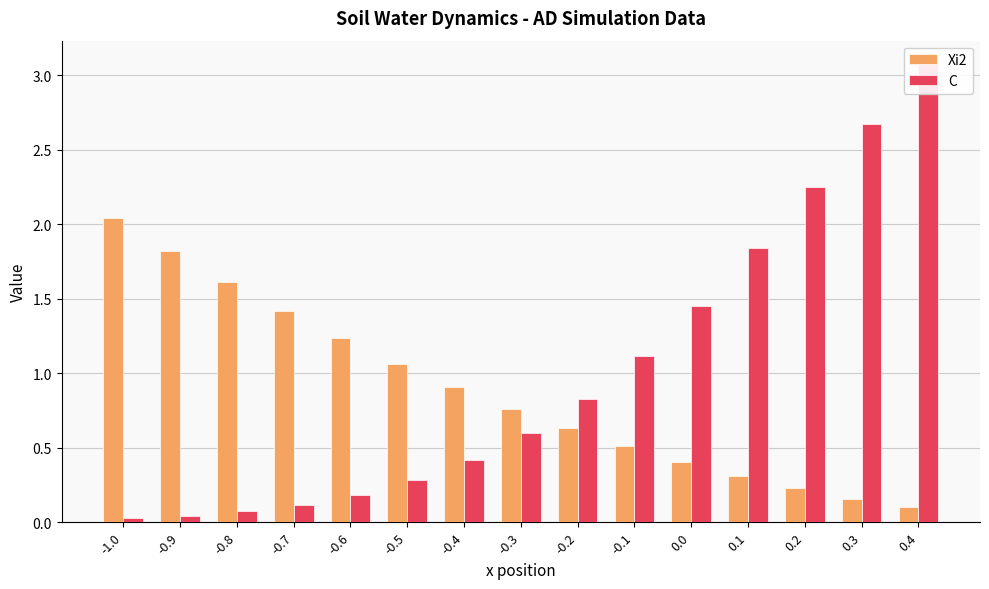

How many bars are there in total?

30